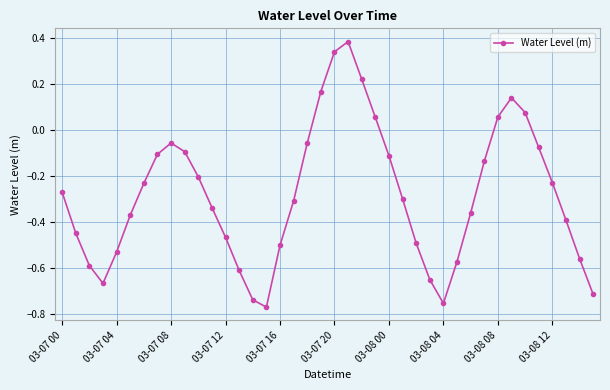

What is the difference between the maximum and second lowest values?

1.1